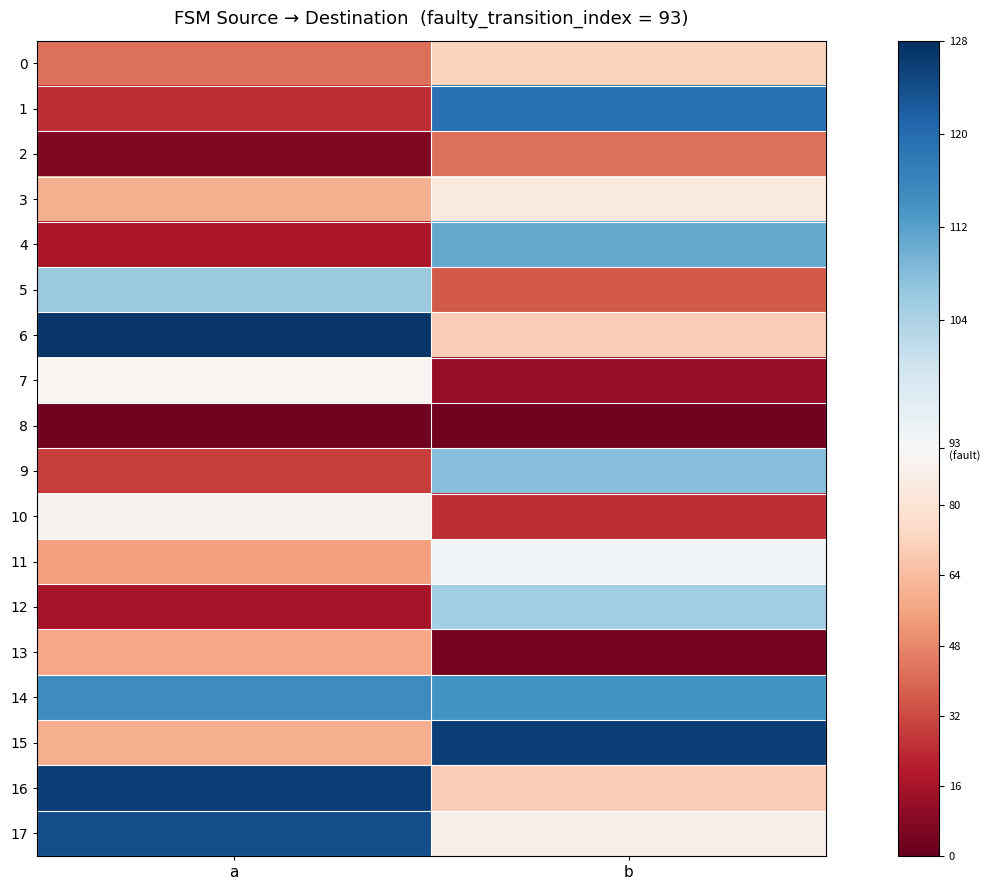

Which series has the largest range (max minus min)?

1